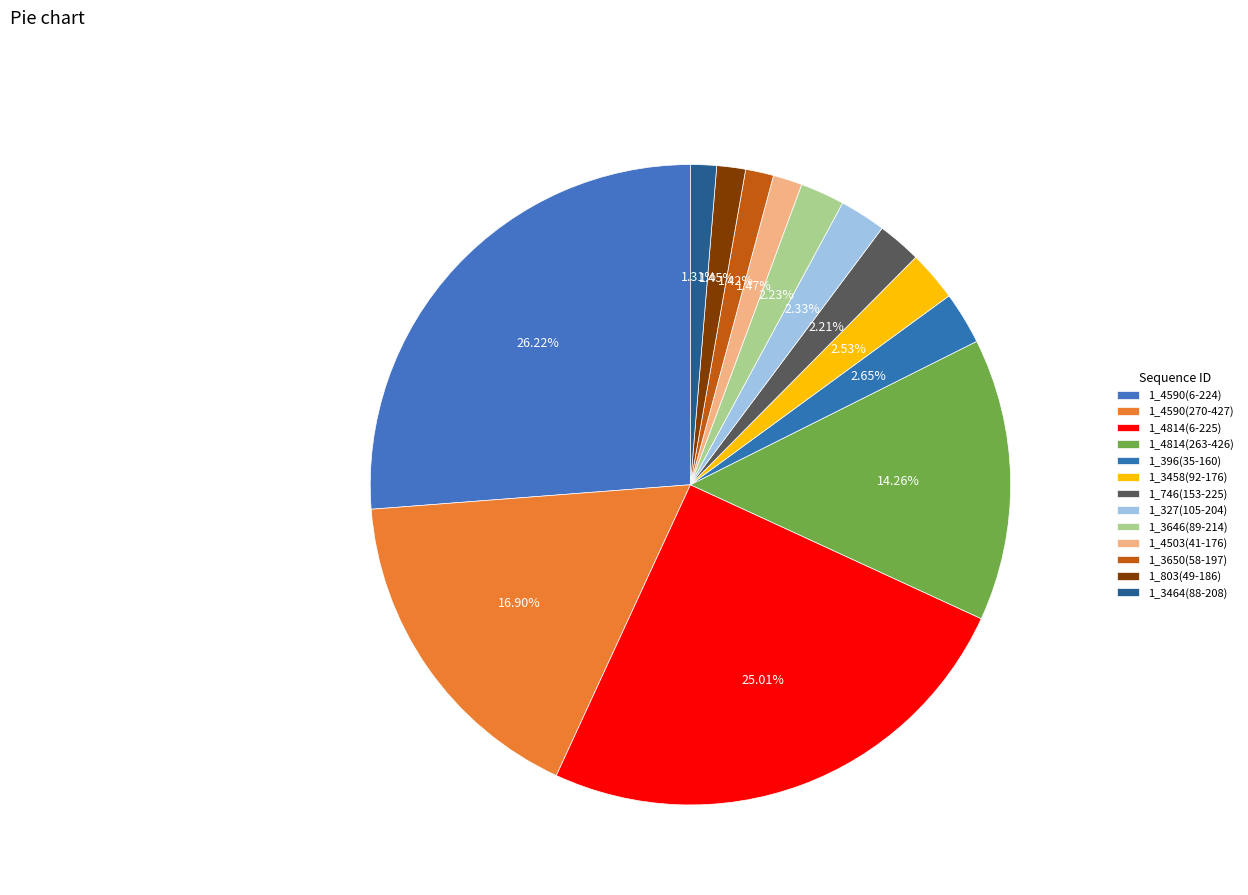

How many segments does this pie chart have?

13